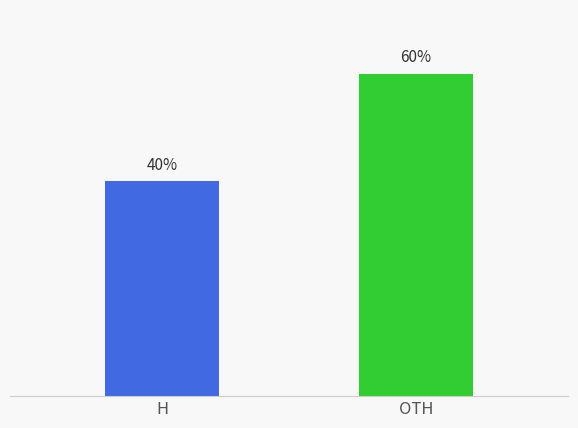

List the labels in order of value, smallest first.

H, OTH